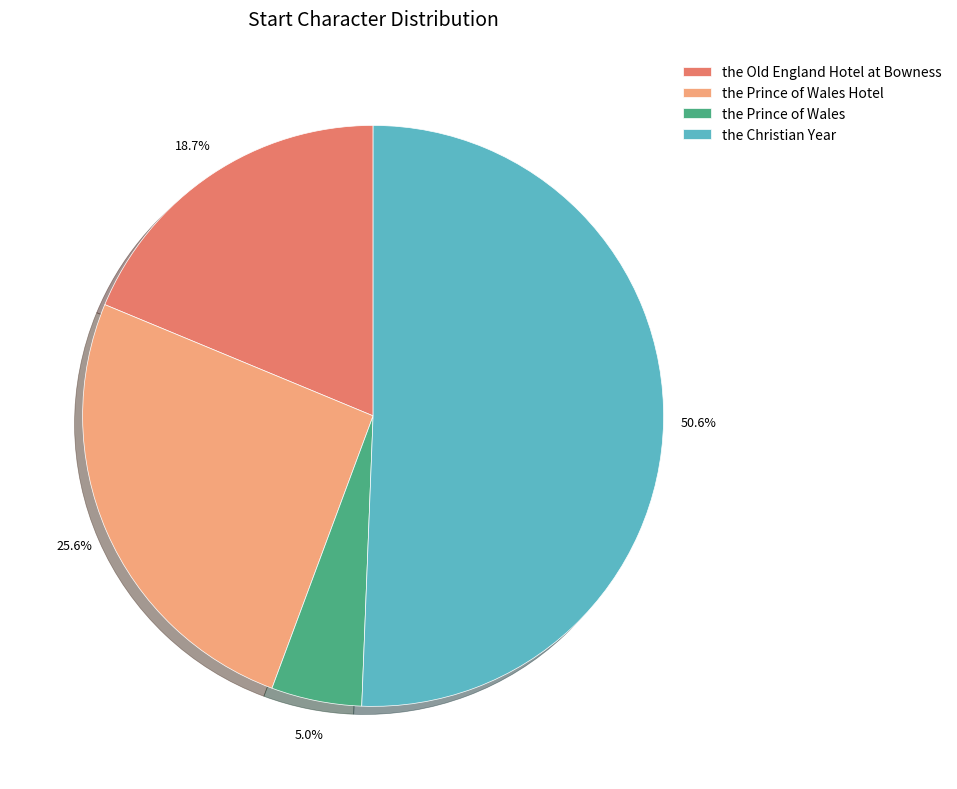

Between the Prince of Wales and the Old England Hotel at Bowness, which is larger?

the Old England Hotel at Bowness